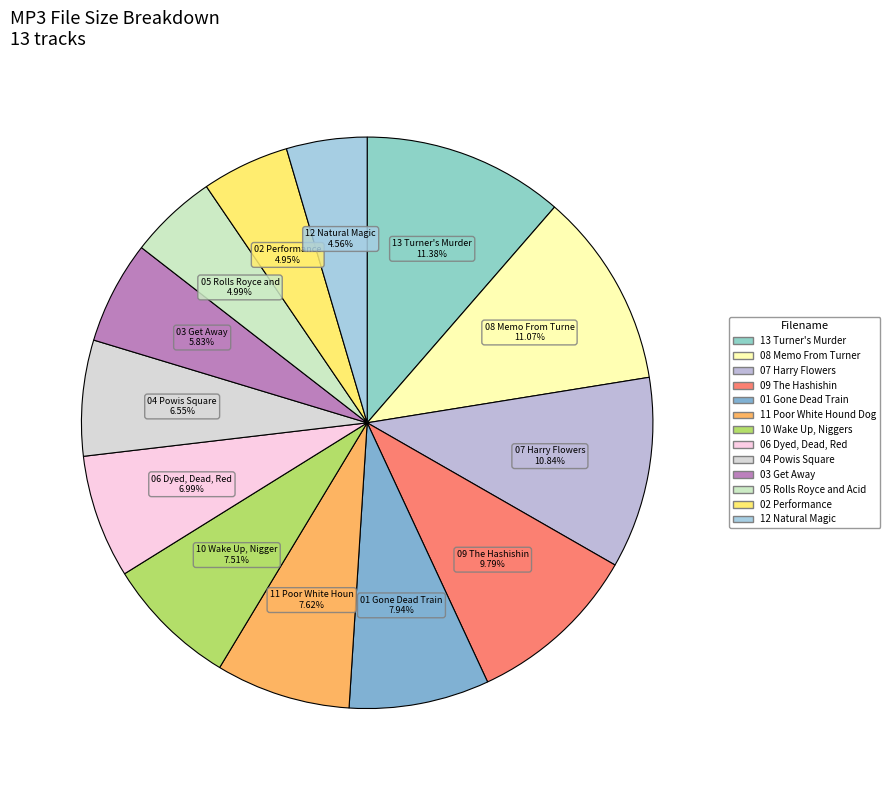

How many segments does this pie chart have?

13